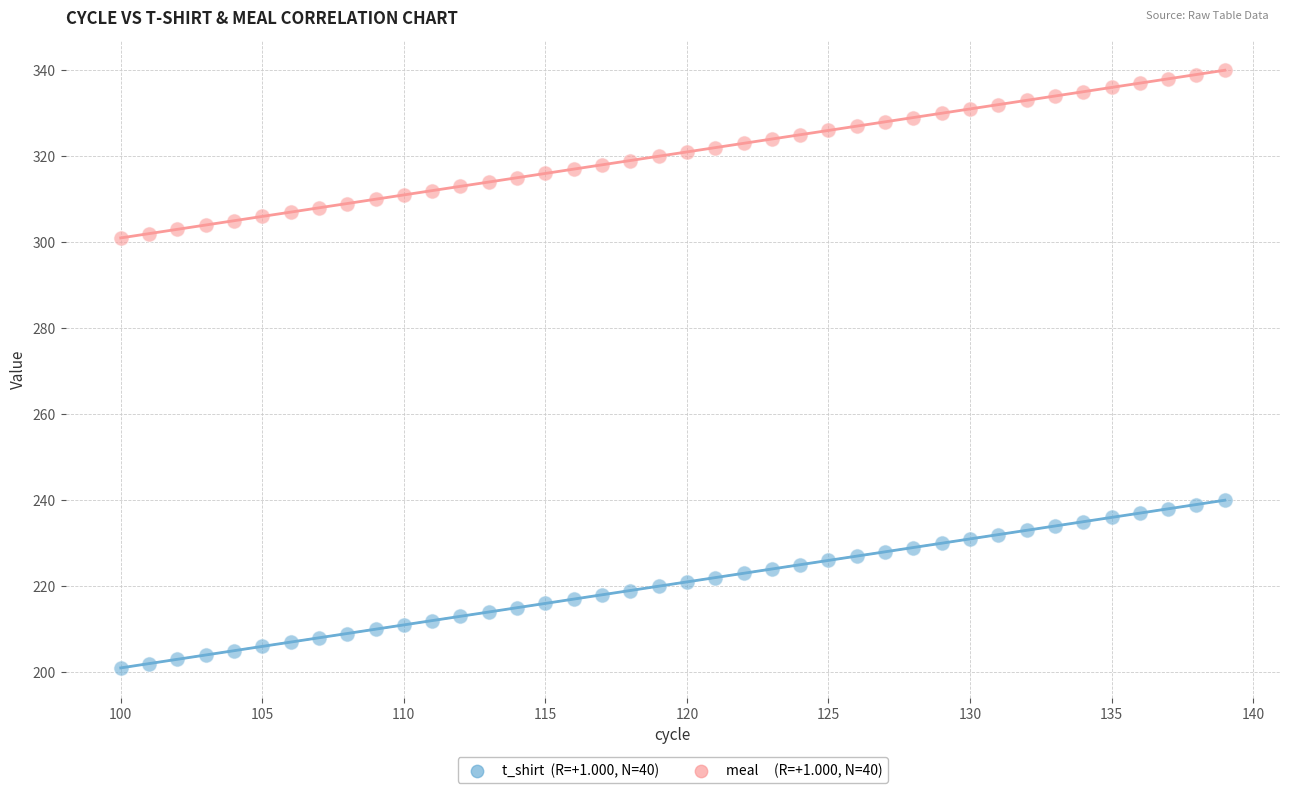

Across all data points, what is the range of Y values (max minus min)?

139